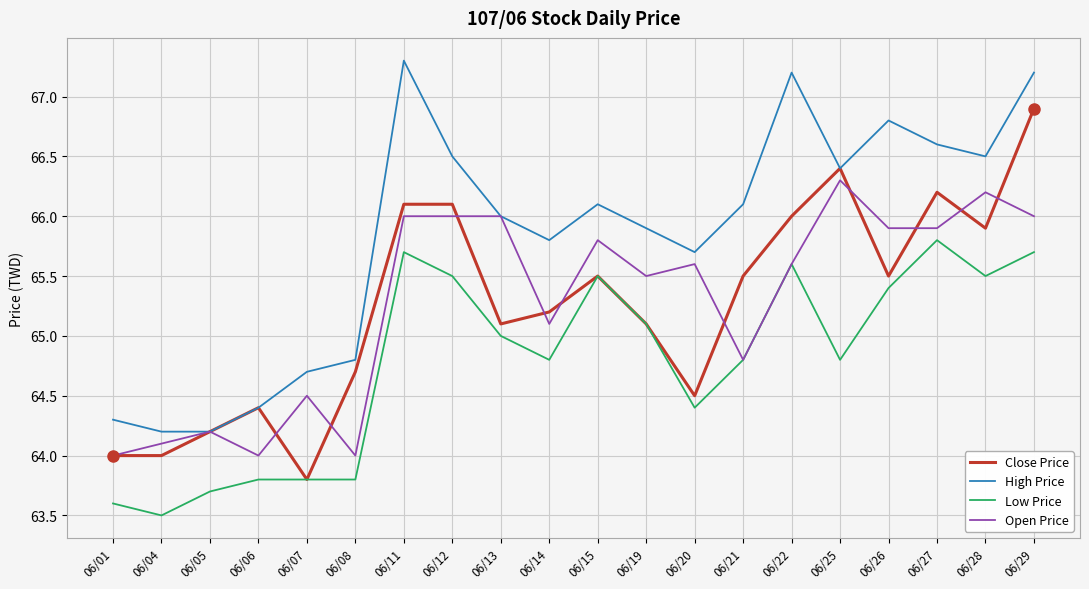

Which series has the largest total across all categories?

High Price